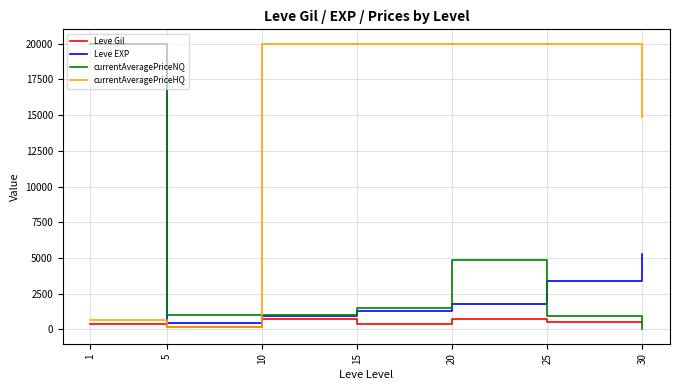

Is this an area chart (filled region under the line)?

No